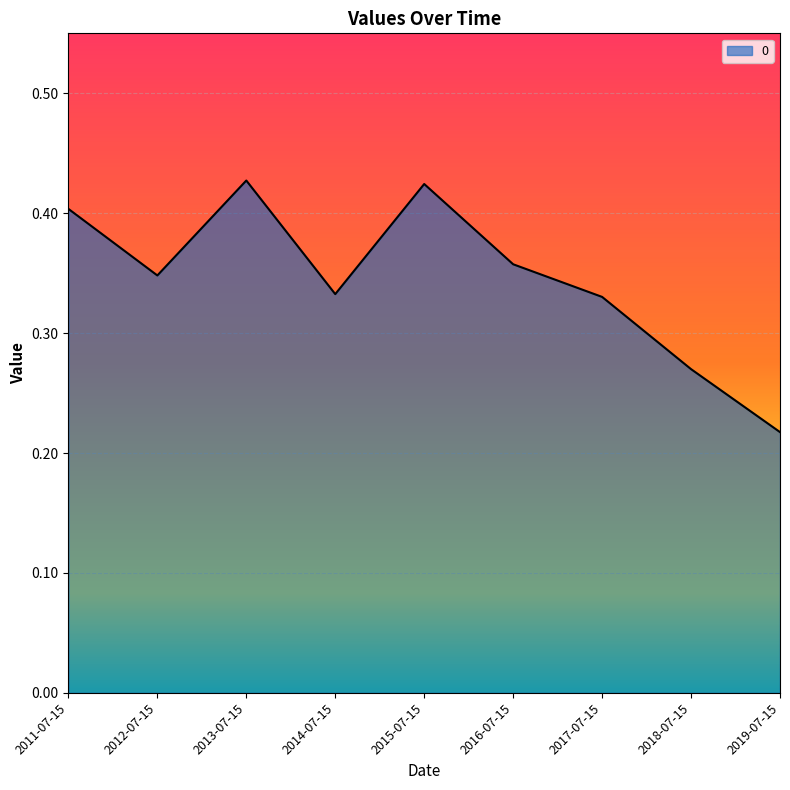

At which category does the chart reach its minimum across all series?

2019-07-15